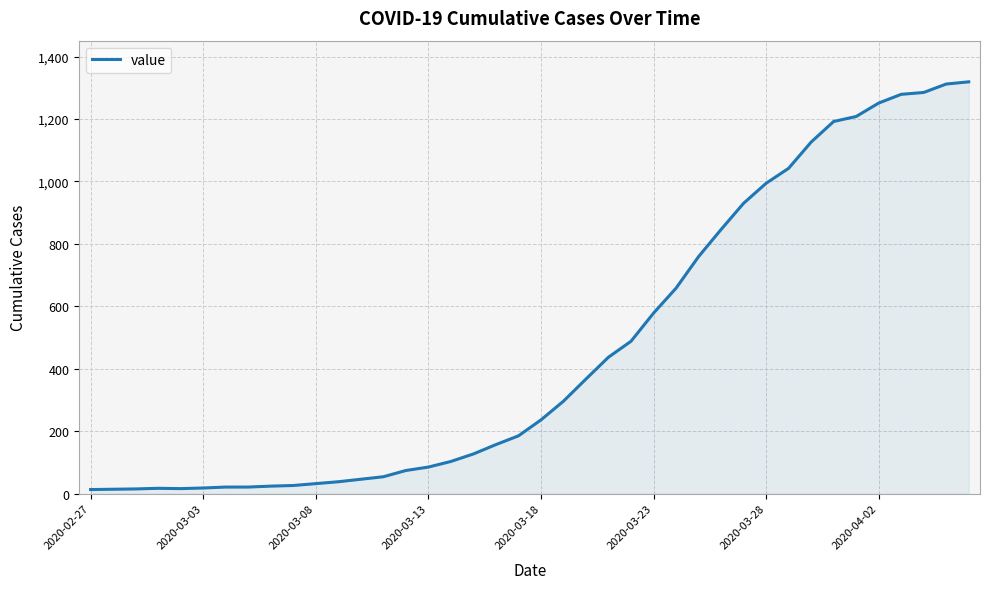

What is the maximum value shown in the chart?

1319